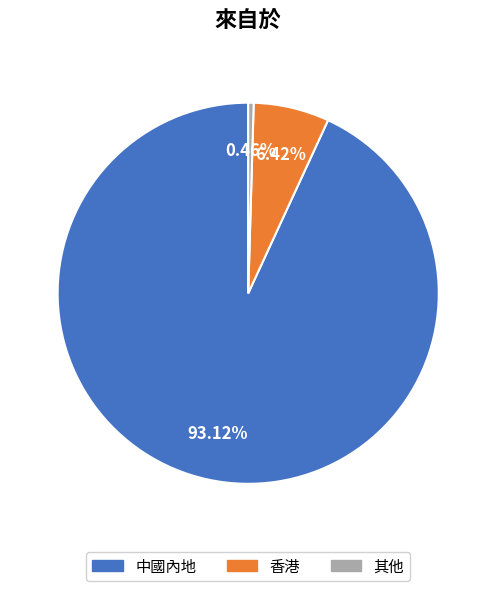

Is it true that 中國內地 is 99% of the pie?

False